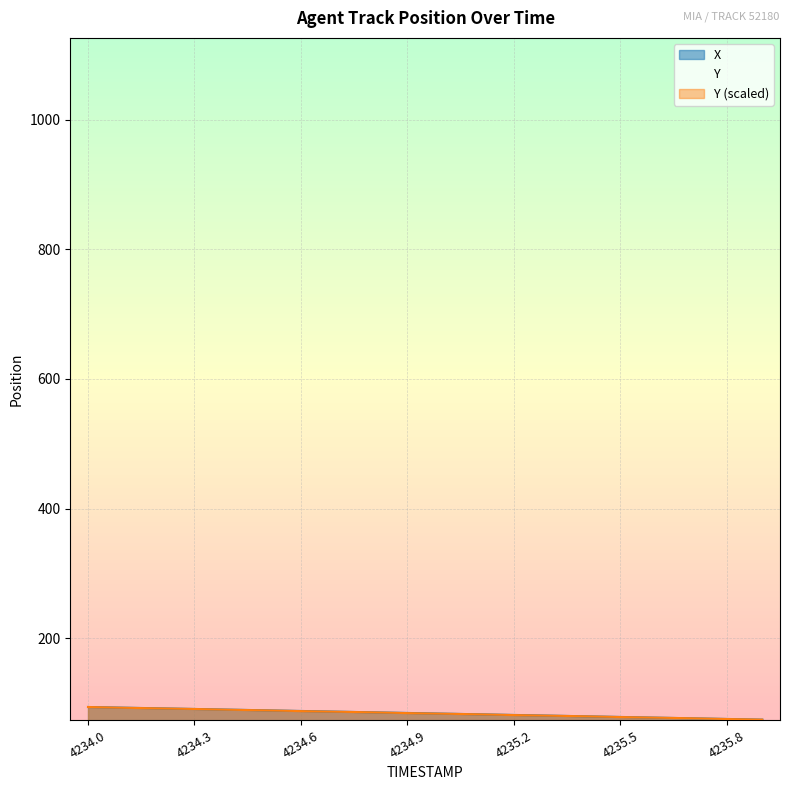

Which label corresponds to the largest value in the chart?

4234.0